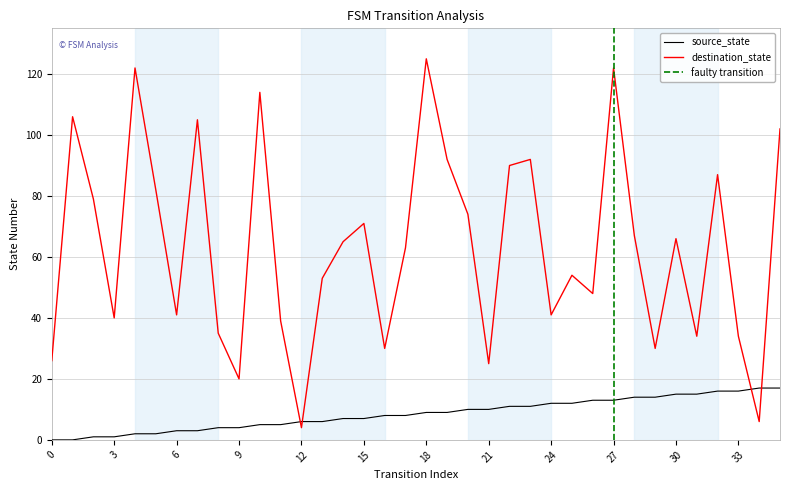

Between 3 and 1, which is larger?

3